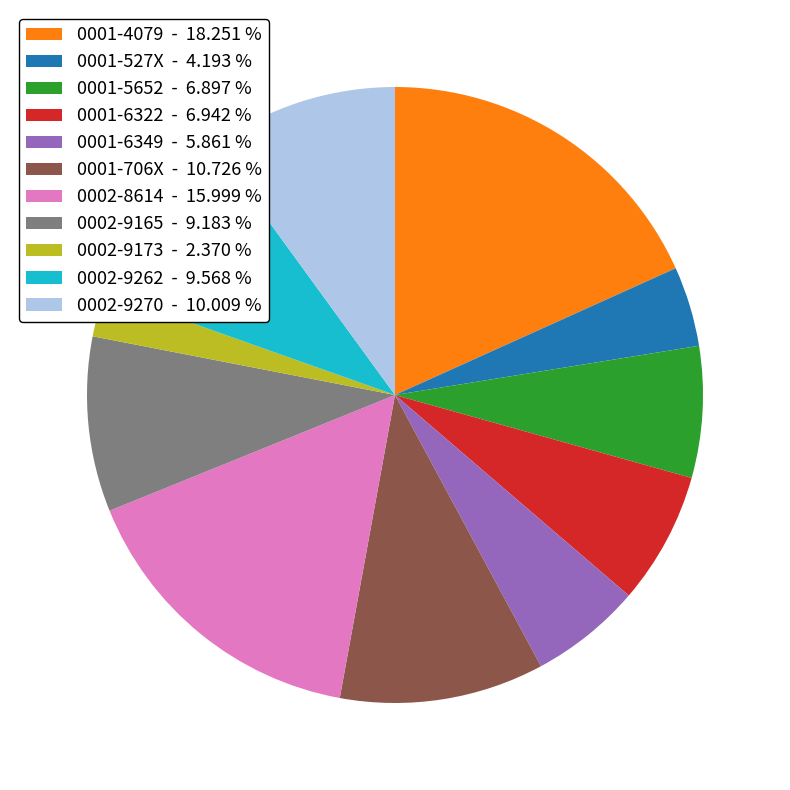

The 0002-9165 slice represents 9% of the pie. True or false?

True